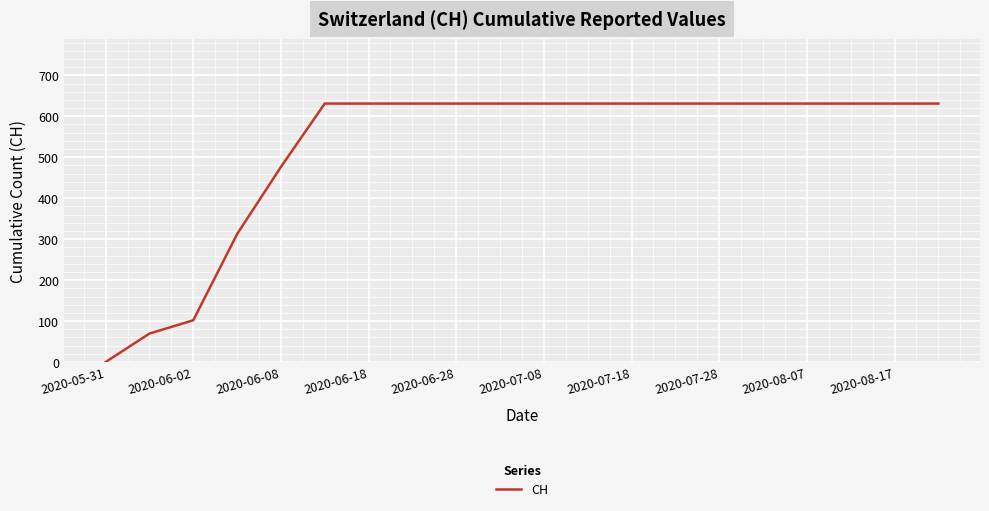

What is the greatest value displayed?

631.0